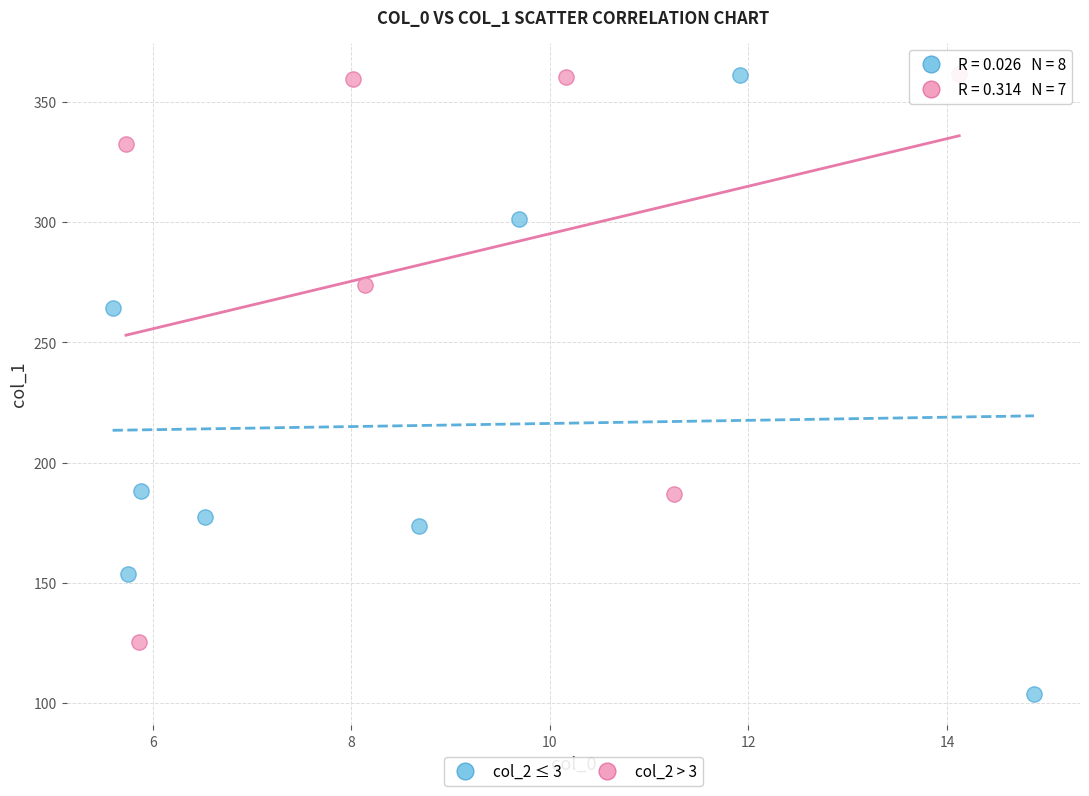

What are all the series names shown in the legend?

col_2 ≤ 3, col_2 > 3